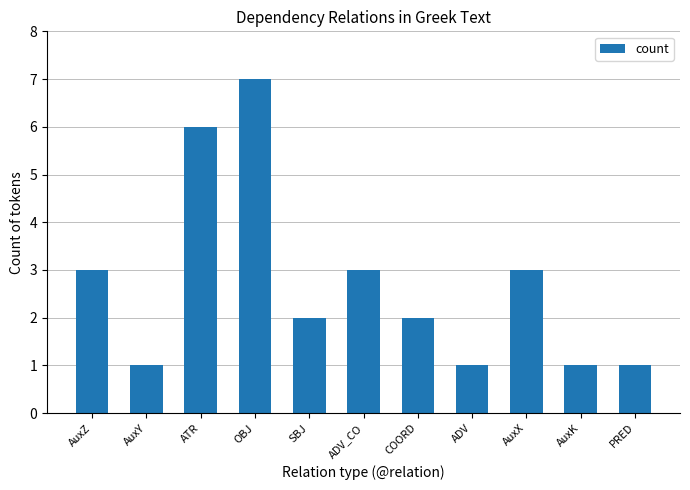

What is the minimum value shown in the chart?

1